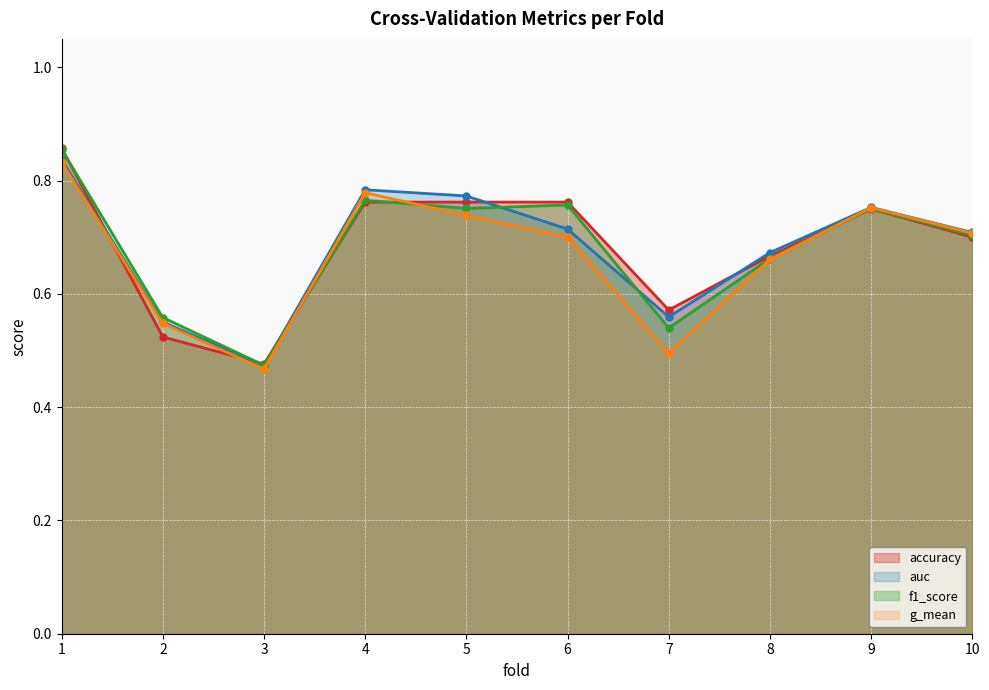

Does the chart display data point markers on the line(s)?

Yes